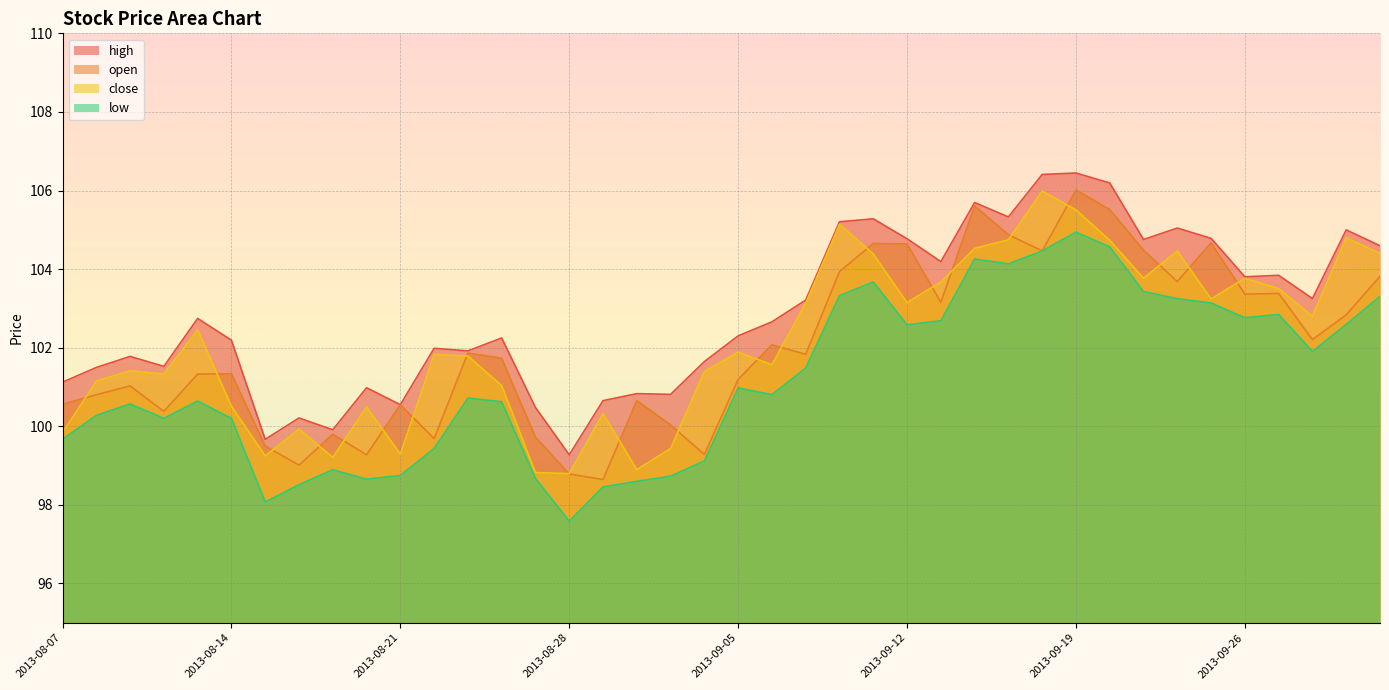

In low, how many points are higher than both neighbors (excluding endpoints)?

9